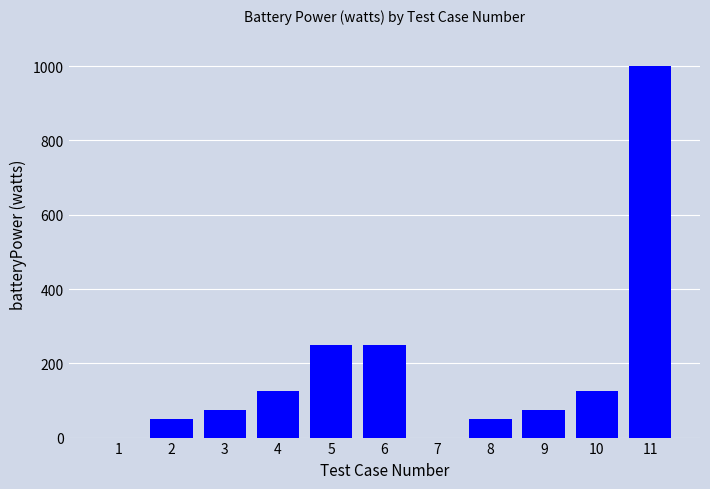

Approximately how many times larger is the value at 10 compared to 2?

2.5